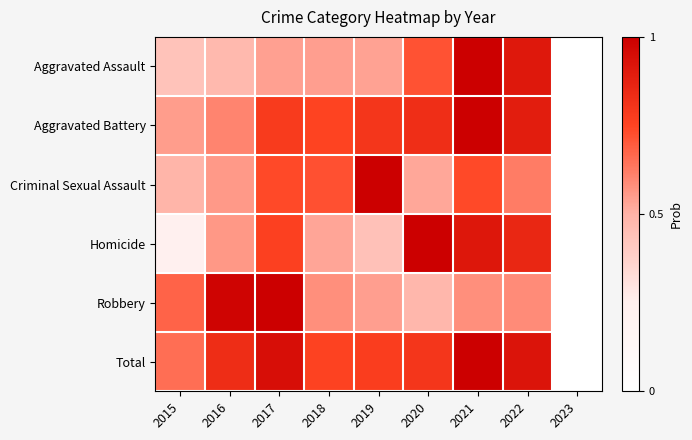

What is the difference between the highest and lowest values at 2020?

0.5